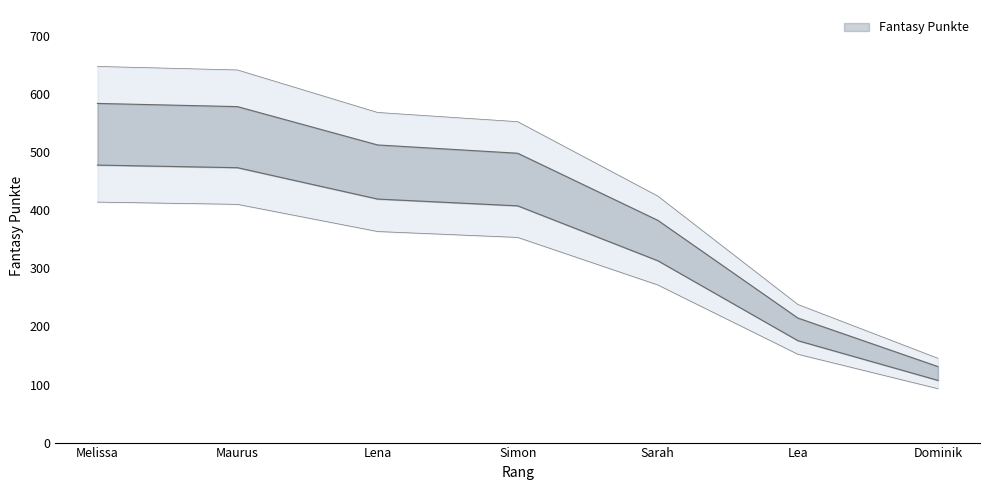

Does the chart have visible grid lines?

No